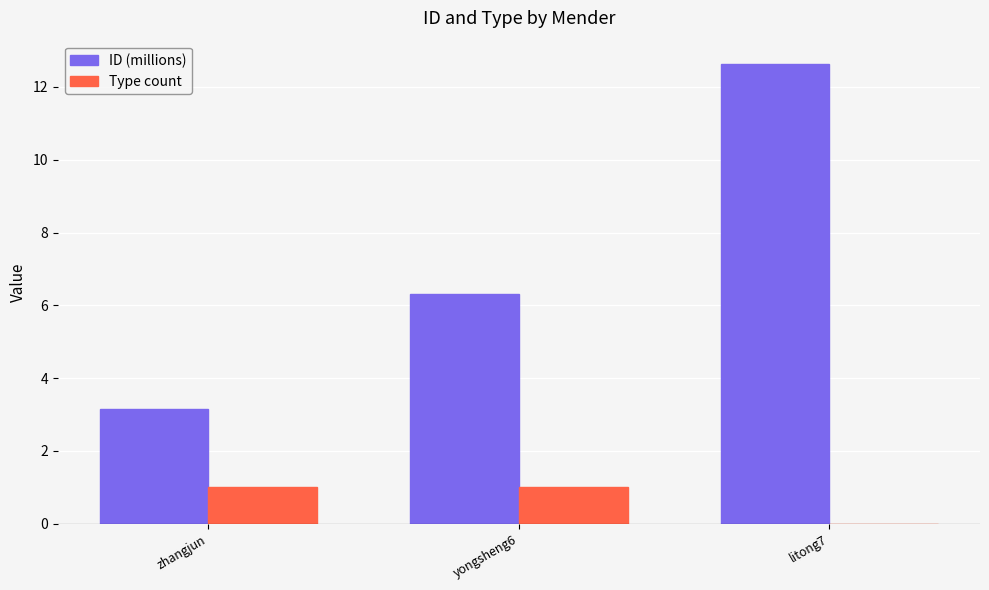

What is the sum of all ID (millions) values?

22.1